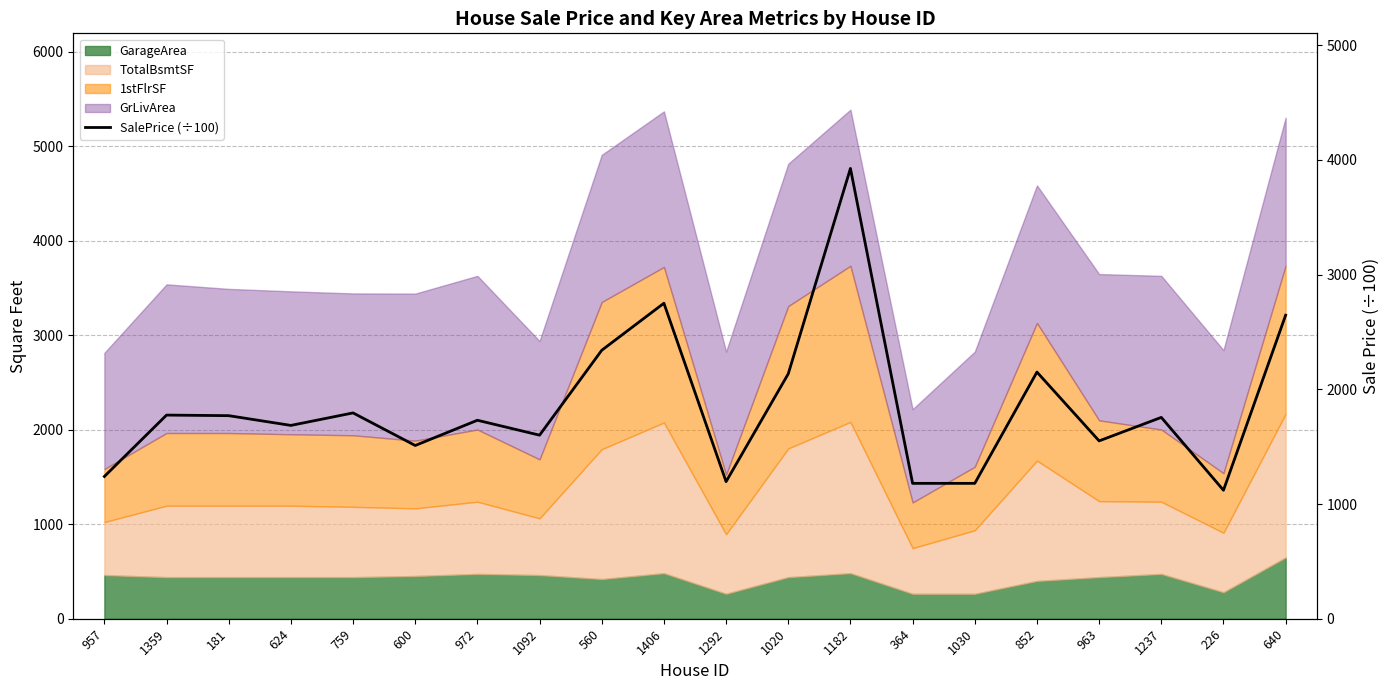

At which category does the chart reach its peak across all series?

1182